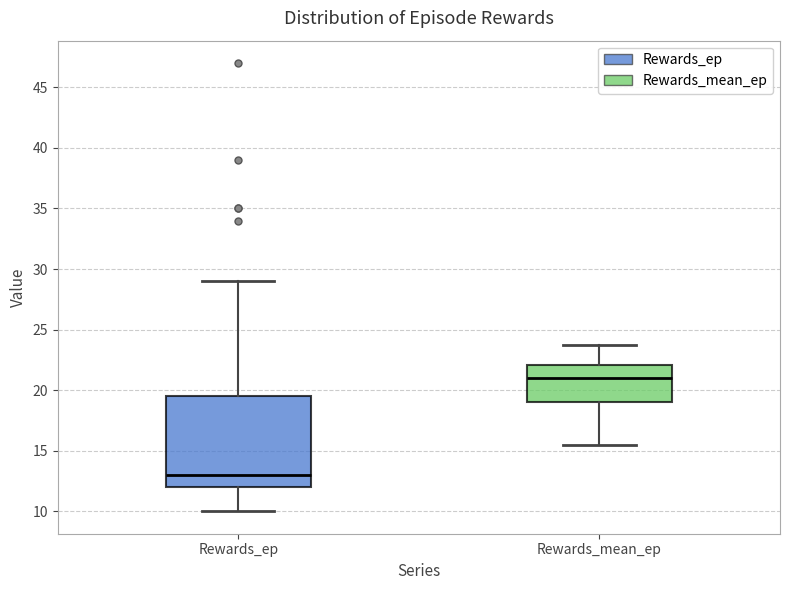

Where does the median line of the box for Rewards_mean_ep sit on the y-axis? The values are not printed on the chart, so give them approximately, as read against the axis.

21.0